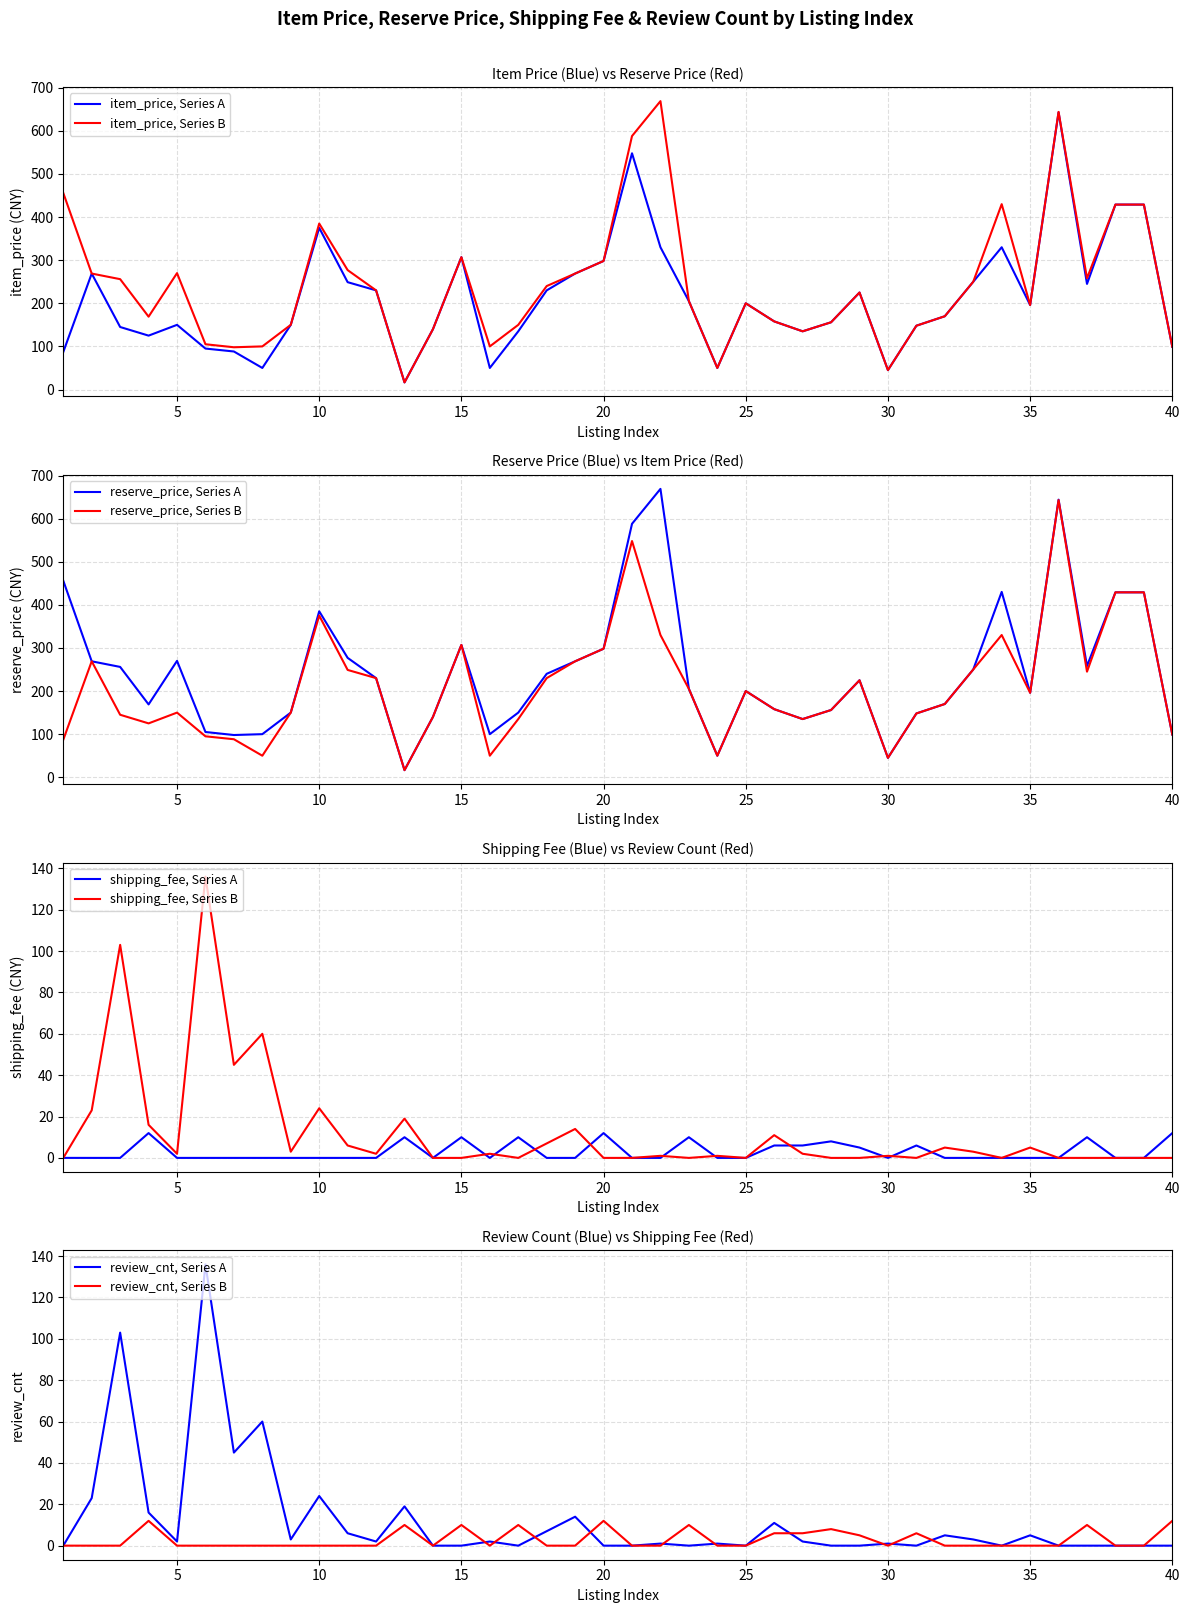

Where do item_price and review_cnt first cross each other?

5 and 6